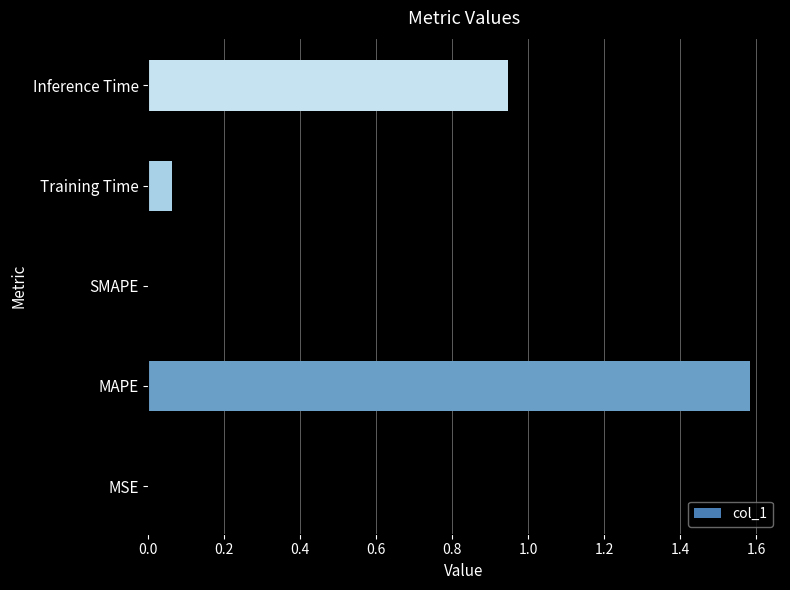

The chart shows a value of 0.0 at SMAPE. True or false?

True